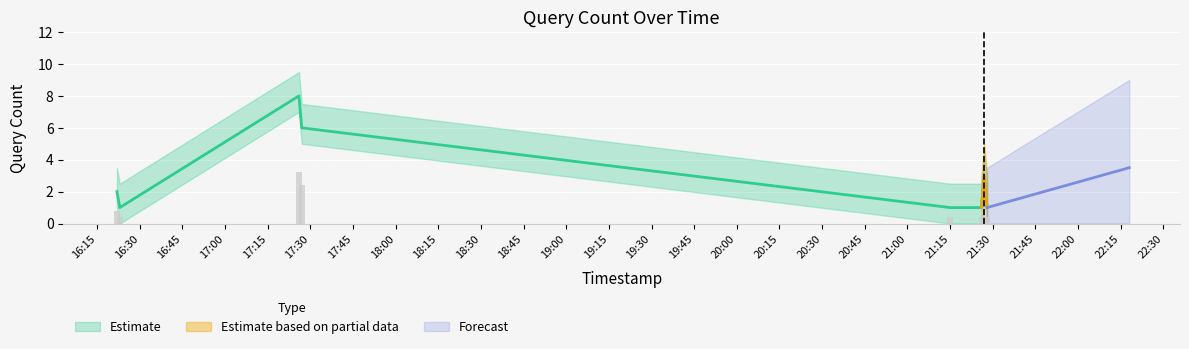

What position from the right is 2019-05-28 21:27:00?

2